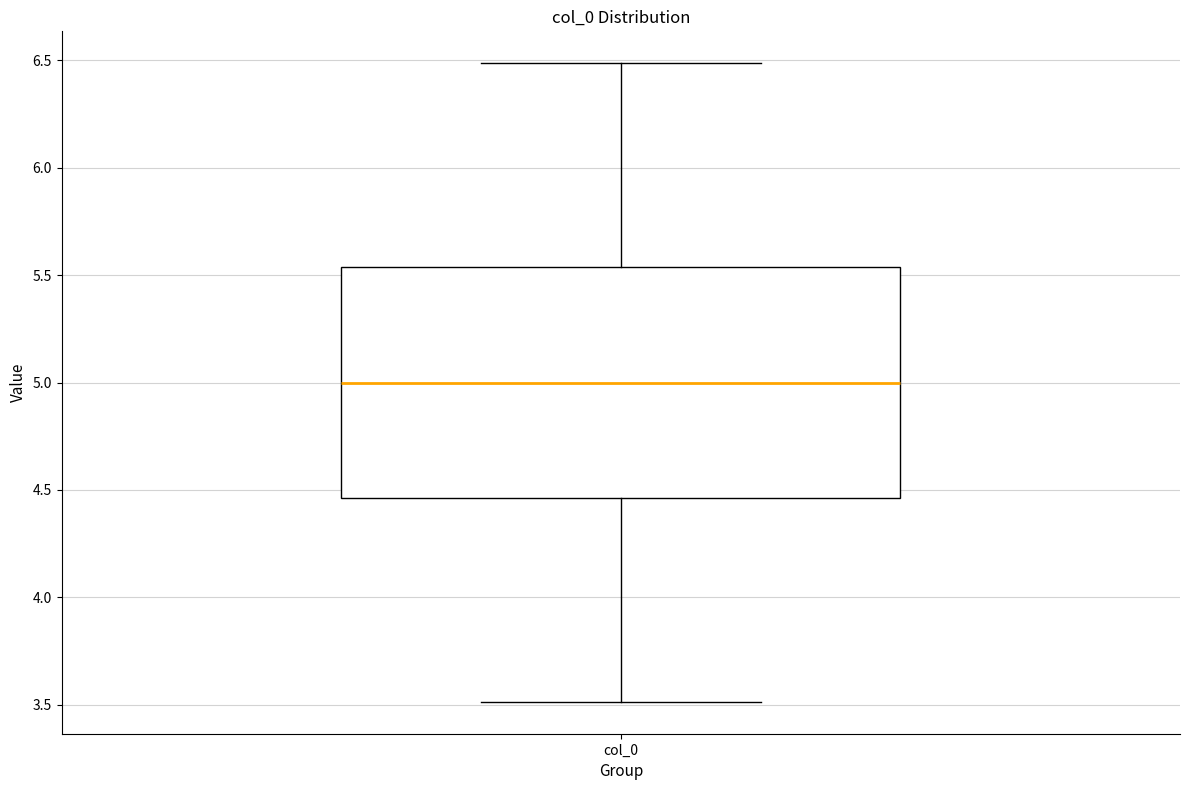

Where does the lower whisker of the box for col_0 end on the y-axis? The values are not printed on the chart, so give them approximately, as read against the axis.

3.50